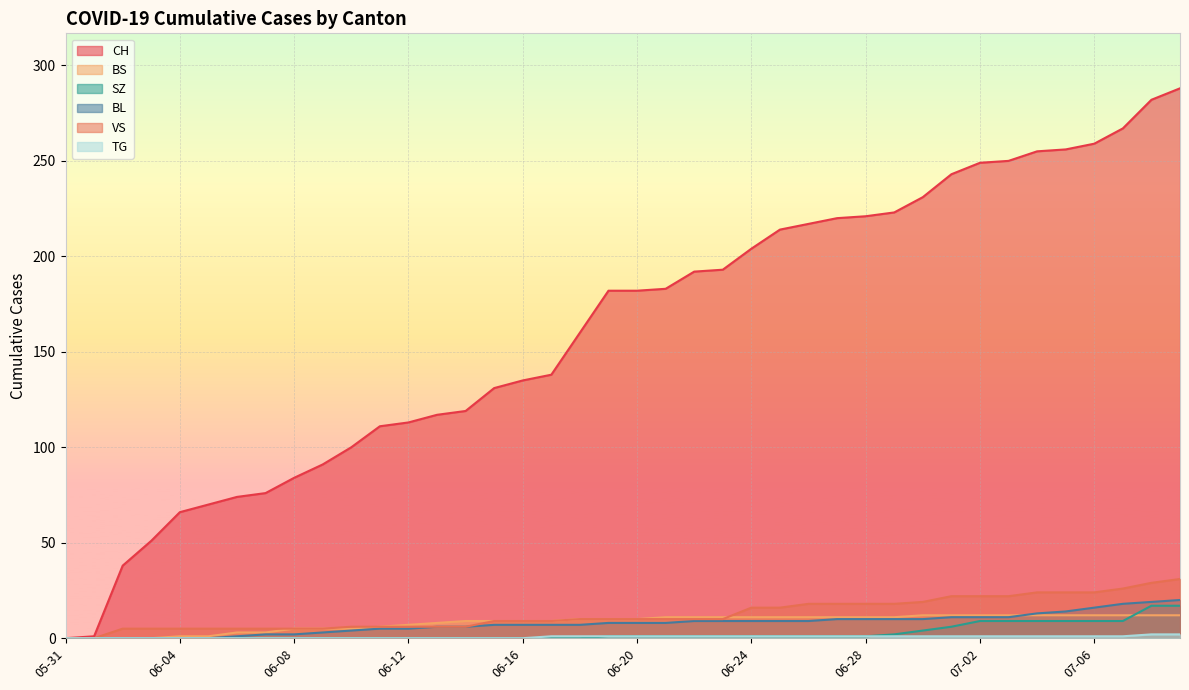

True or false: BL has more than 2 interior local peaks.

False